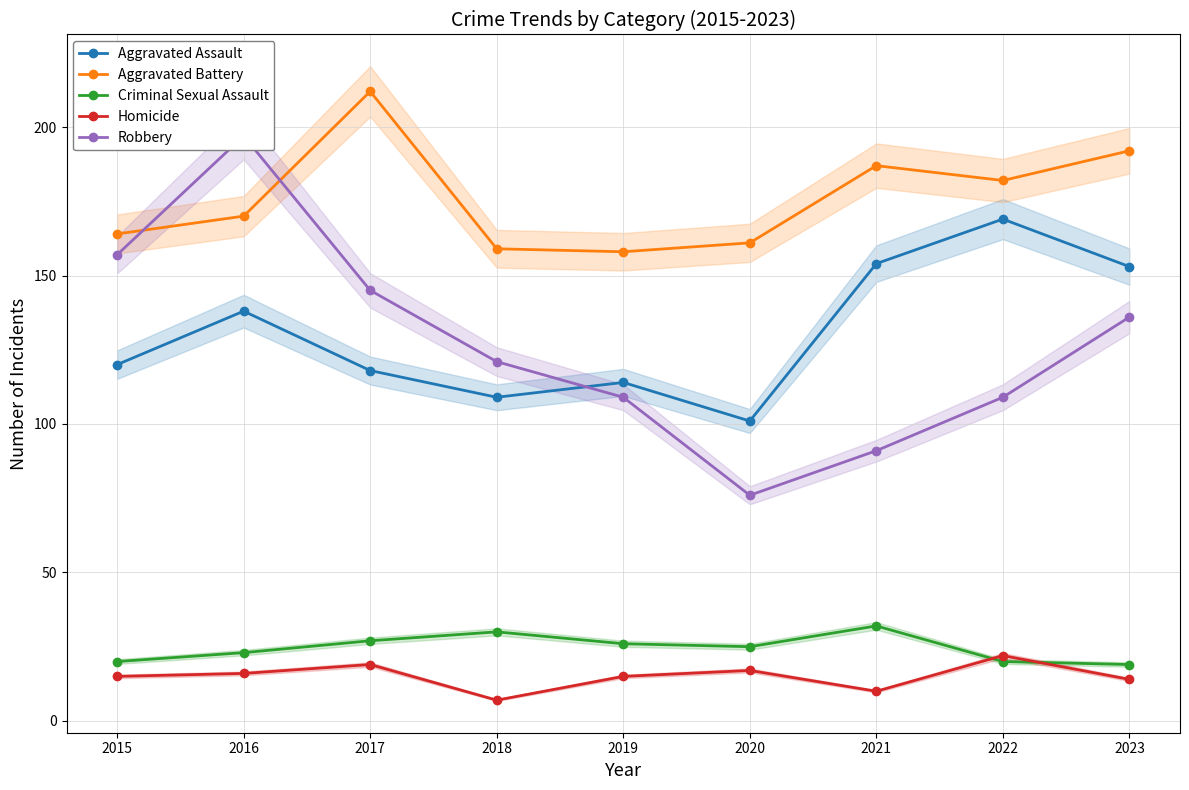

Reading left to right, transcribe all the data shown in this chart.

Aggravated Assault: 2015=120	2016=138	2017=118	2018=109	2019=114	2020=101	2021=154	2022=169	2023=153
Aggravated Battery: 2015=164	2016=170	2017=212	2018=159	2019=158	2020=161	2021=187	2022=182	2023=192
Criminal Sexual Assault: 2015=20	2016=23	2017=27	2018=30	2019=26	2020=25	2021=32	2022=20	2023=19
Homicide: 2015=15	2016=16	2017=19	2018=7	2019=15	2020=17	2021=10	2022=22	2023=14
Robbery: 2015=157	2016=197	2017=145	2018=121	2019=109	2020=76	2021=91	2022=109	2023=136